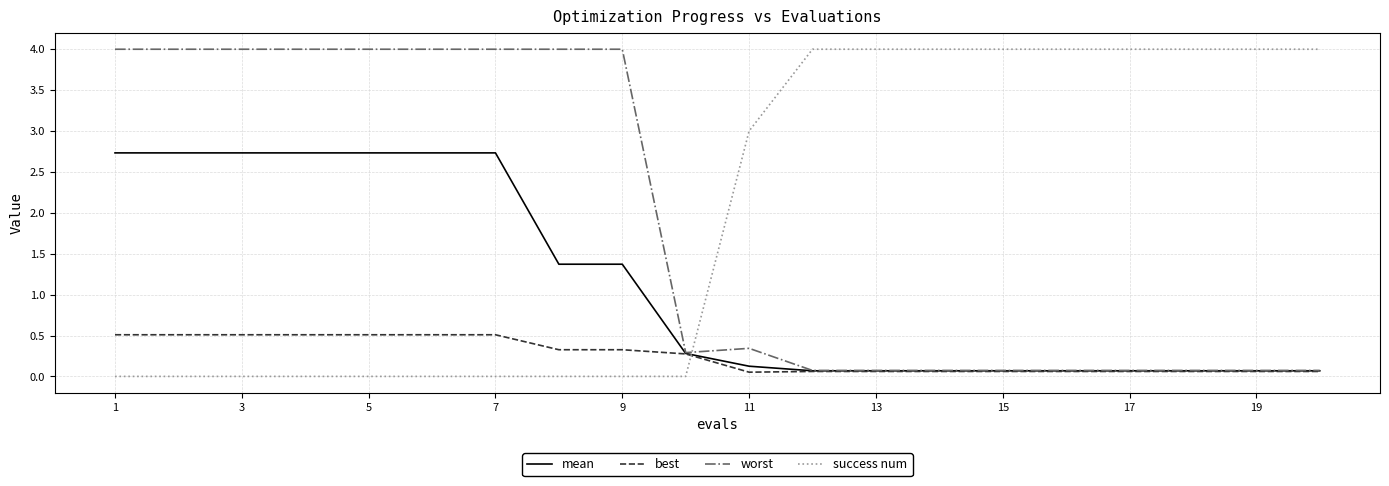

What is the maximum value for mean?

2.7